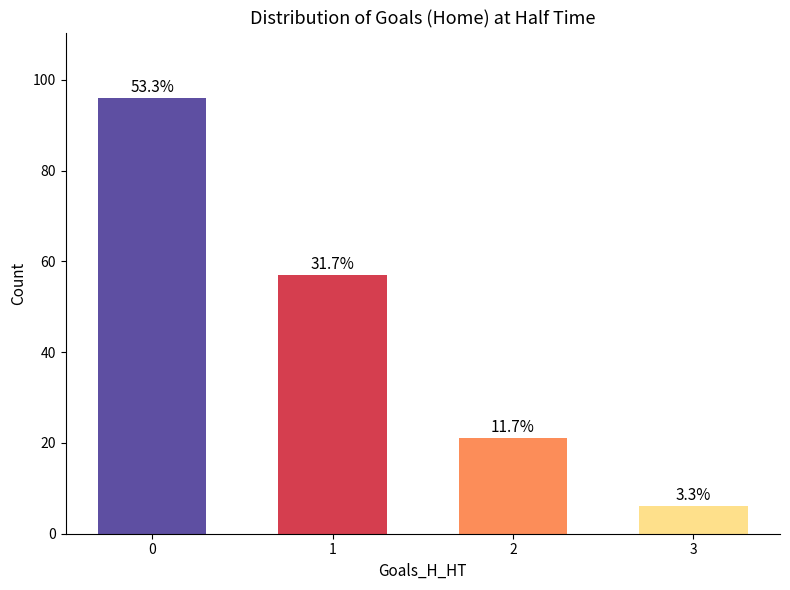

List the labels in order of value, smallest first.

3, 2, 1, 0